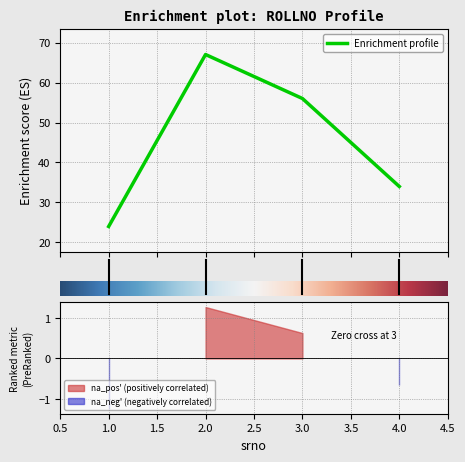

Reading right to left, list all the values displayed in this chart.

4=34	3=56	2=67	1=24